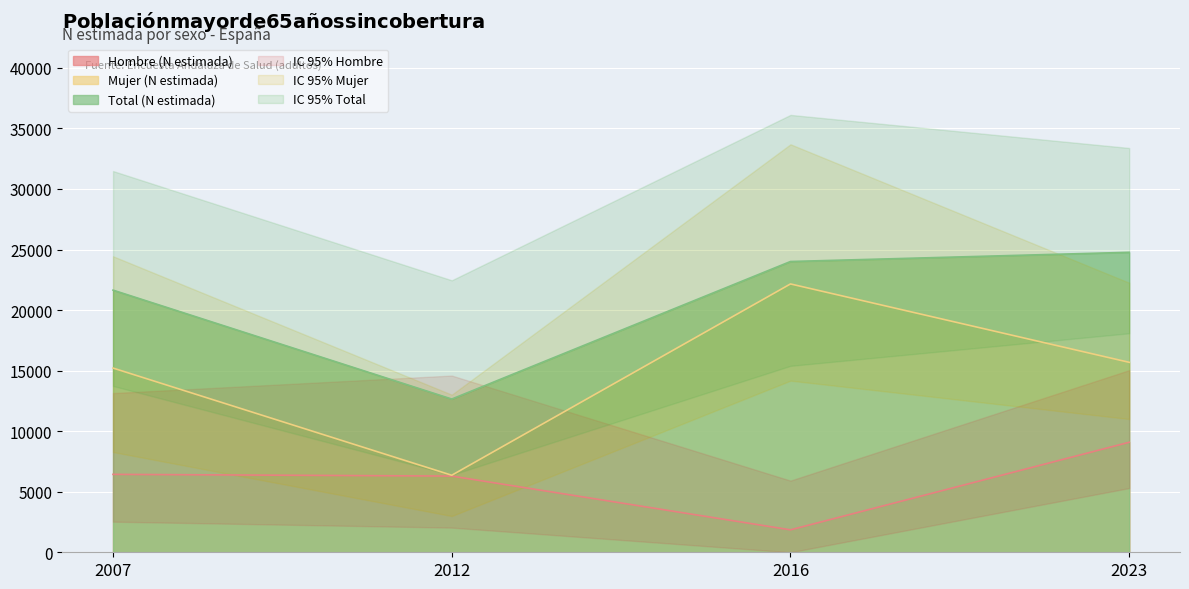

What is the minimum value for Mujer (N estimada)?

6361